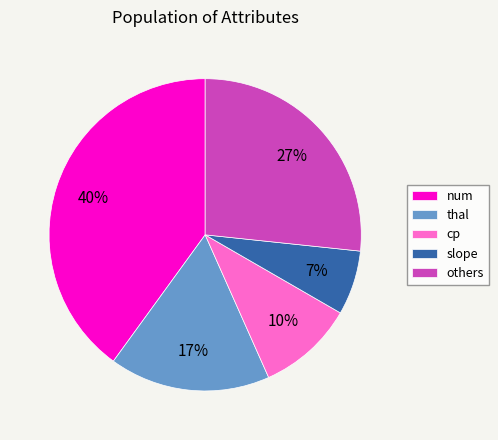

The others slice represents 27% of the pie. True or false?

True